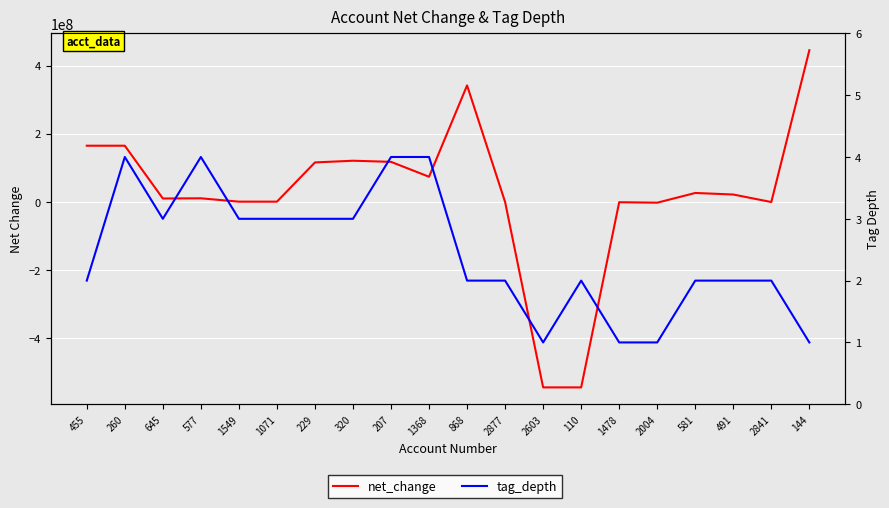

Which label corresponds to the smallest value in the chart?

2603